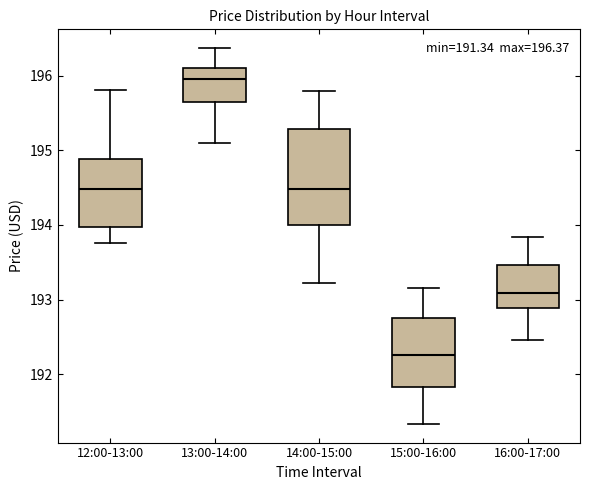

Which box has the highest median line?

13:00-14:00